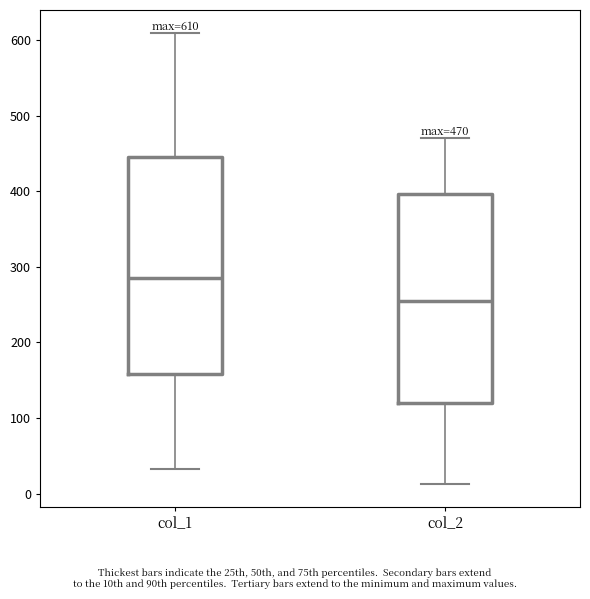

Which box is the tallest, from its lower edge to its upper edge?

col_1